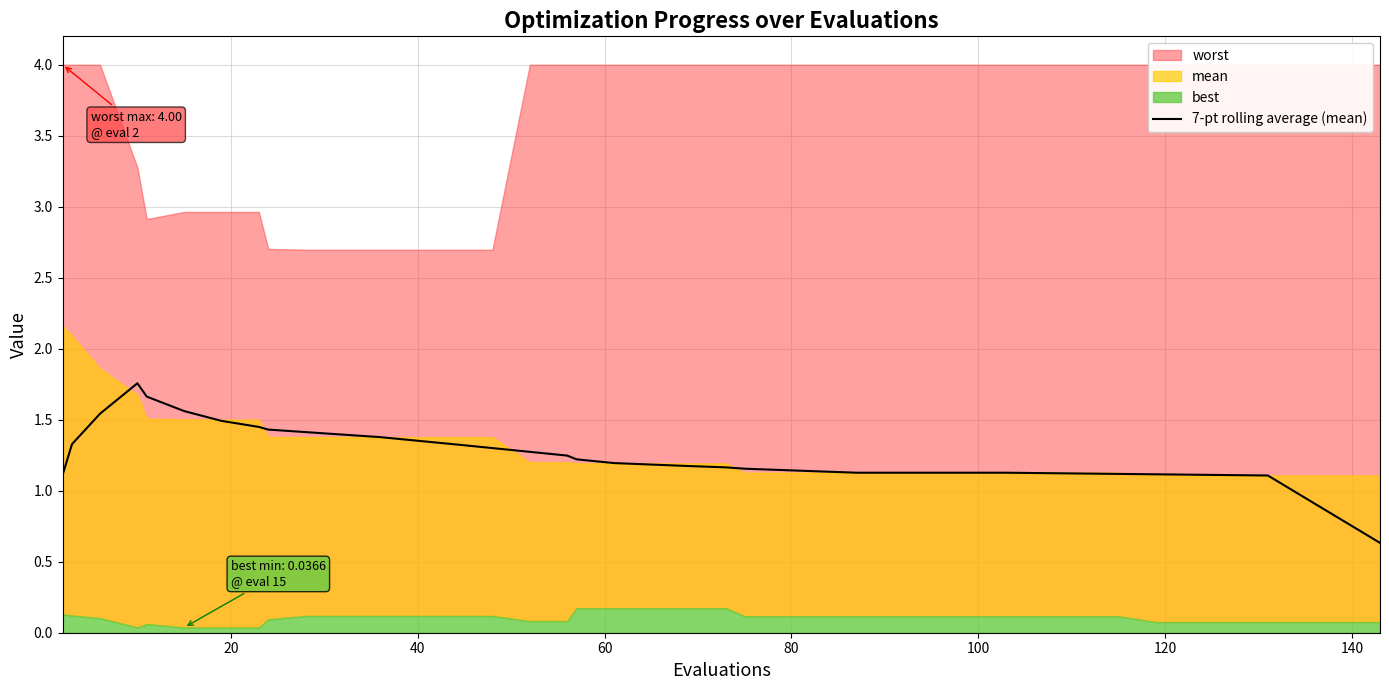

What is the lowest value of the 7-pt rolling average (mean) series?

0.6